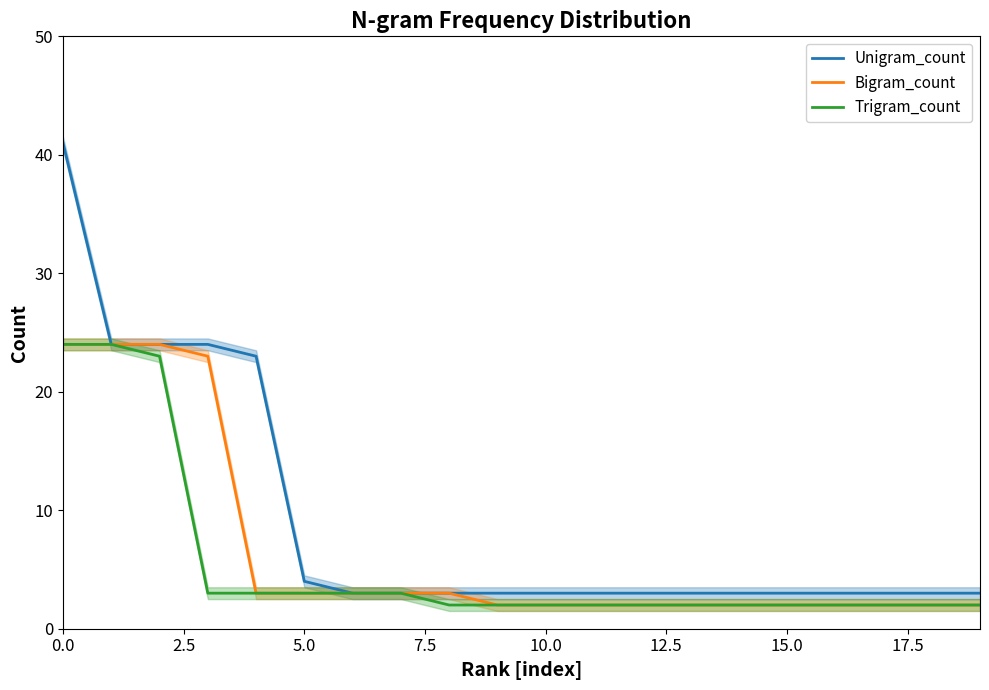

What is the maximum value shown in the chart?

41